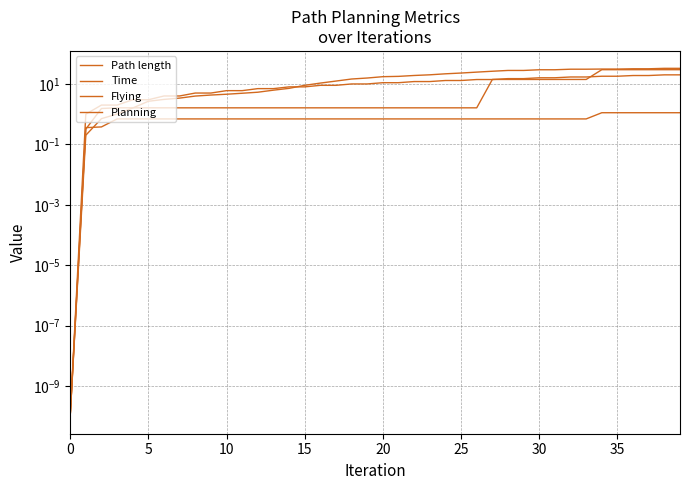

At how many categories does at least one series exceed 15?

21